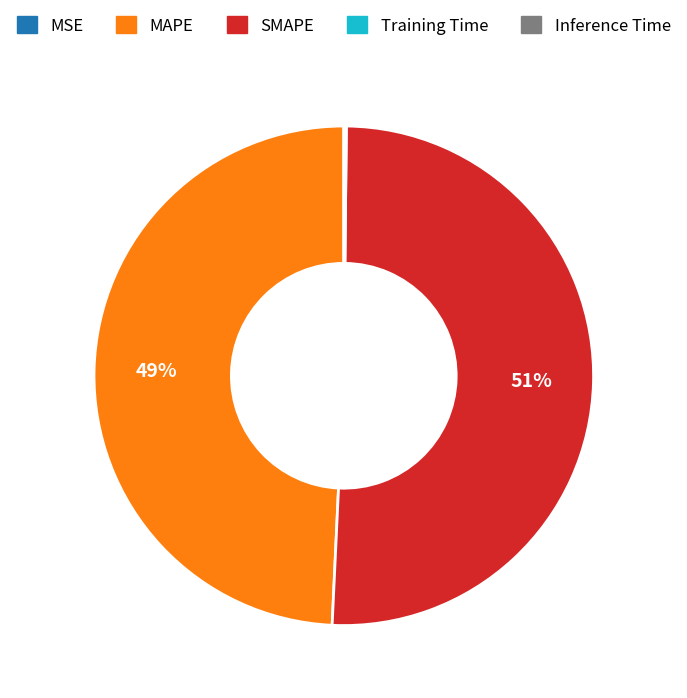

Is there any slice that represents more than half of the pie?

Yes